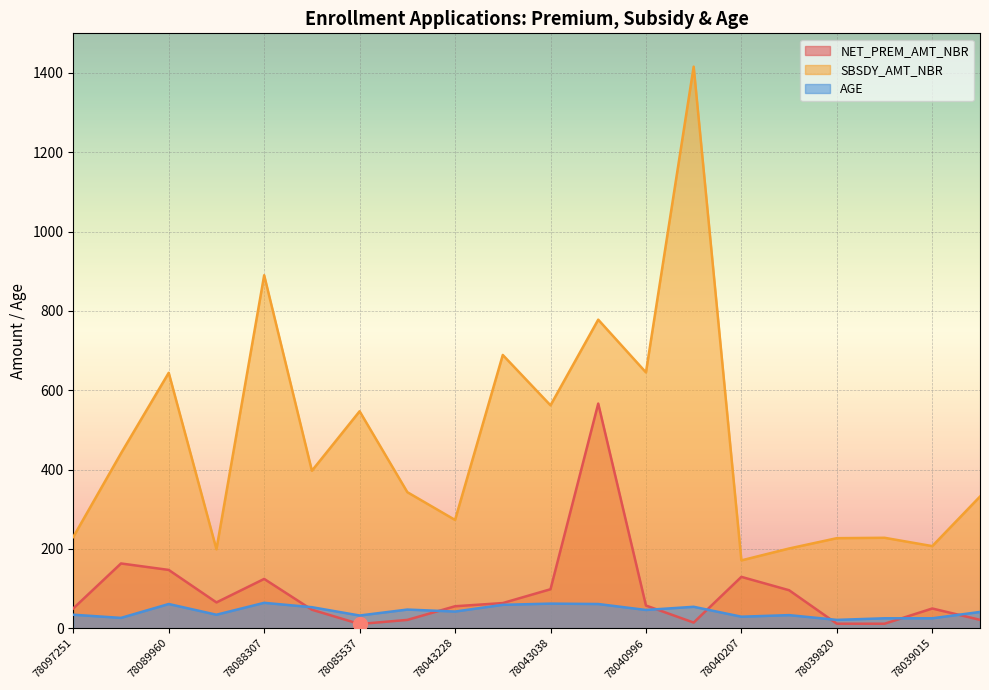

What is the approximate value of NET_PREM_AMT_NBR at 78043228?

55.3